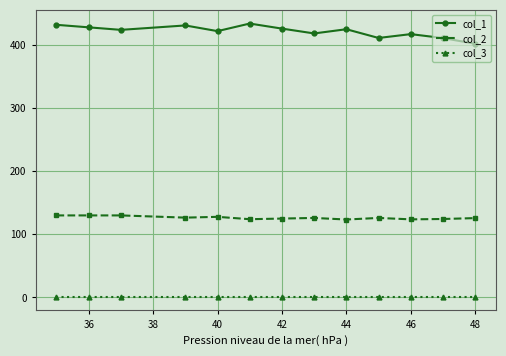

How many lines are shown in the chart?

3